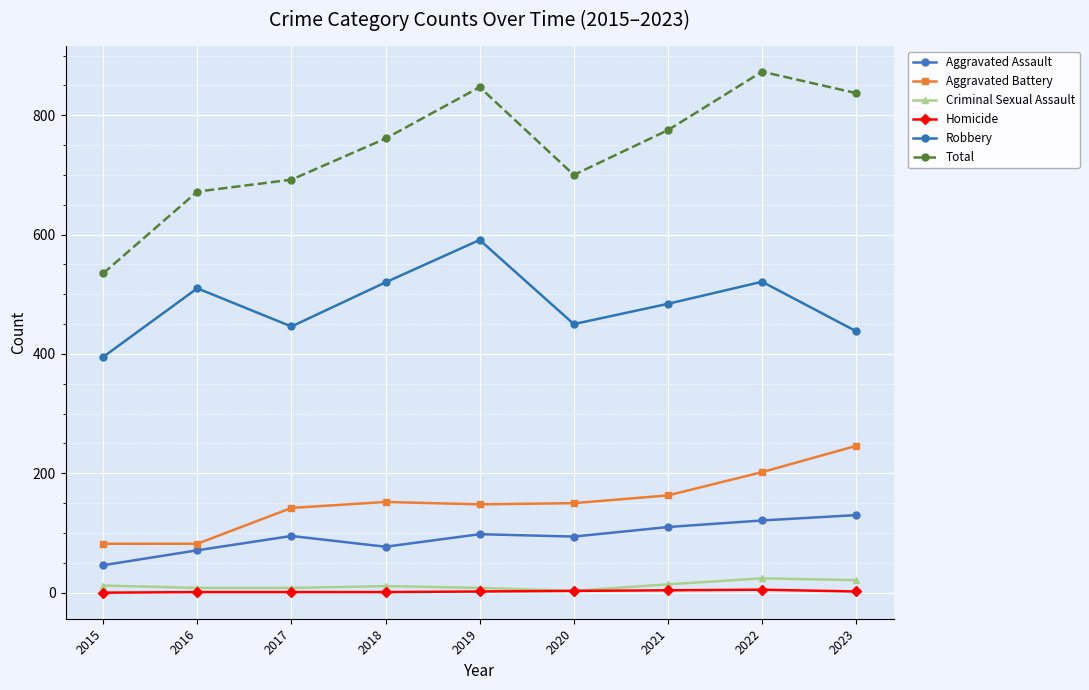

What is the difference between the maximum and minimum values in the Aggravated Battery series?

164